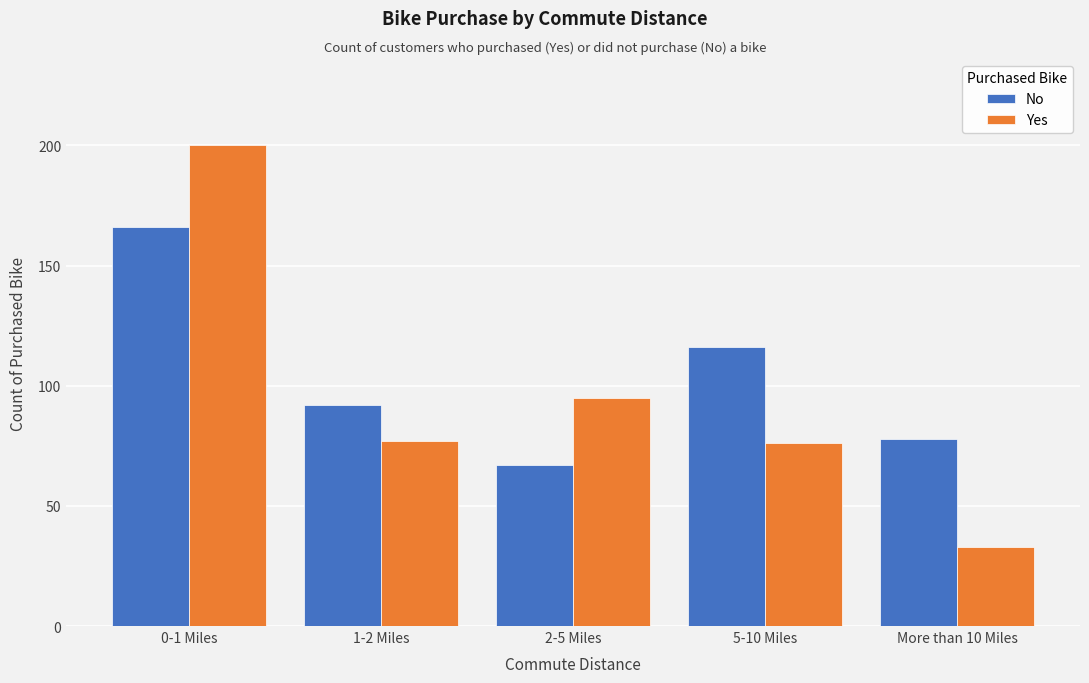

Reading right to left, extract all data points from this chart.

No: More than 10 Miles=78	5-10 Miles=116	2-5 Miles=67	1-2 Miles=92	0-1 Miles=166
Yes: More than 10 Miles=33	5-10 Miles=76	2-5 Miles=95	1-2 Miles=77	0-1 Miles=200